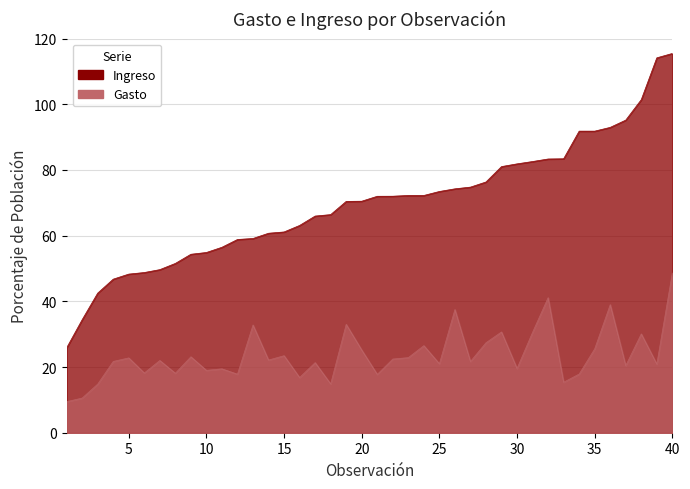

What is the difference between the second highest and minimum values in the Gasto series?

31.7